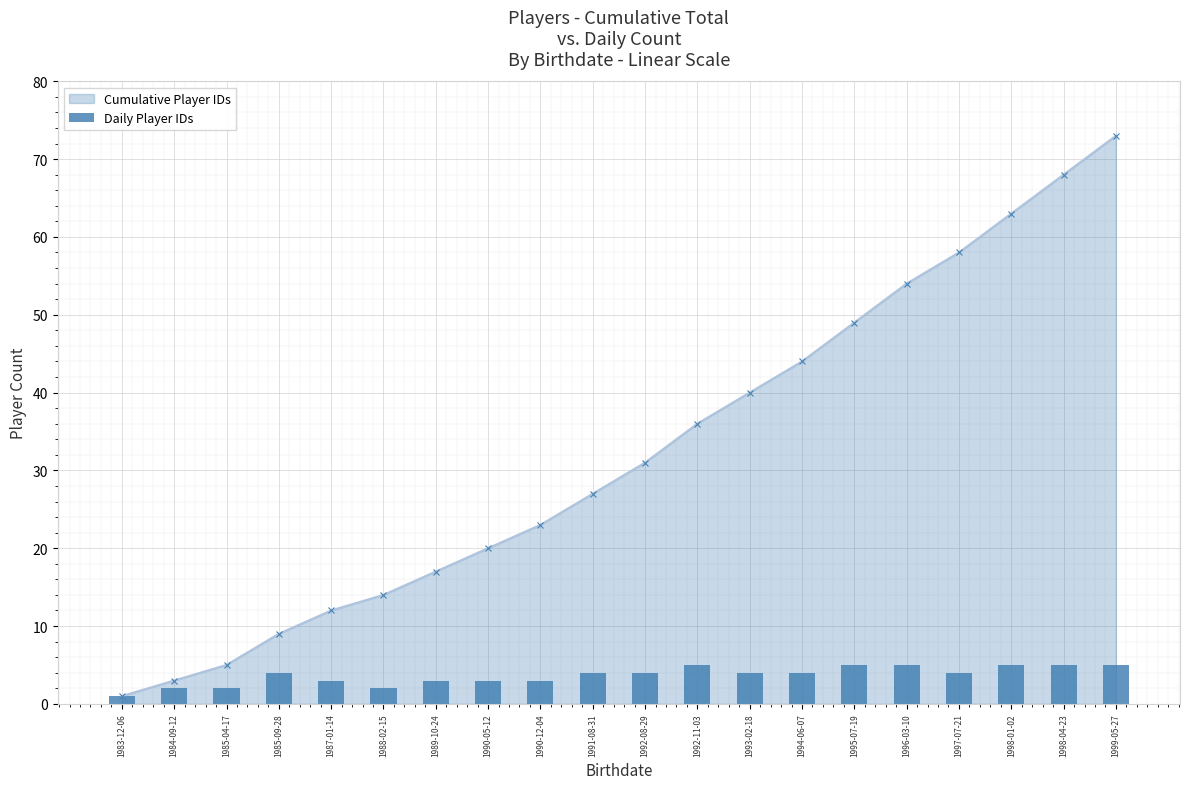

What is the label of the 4th bar from the left?

1985-09-28